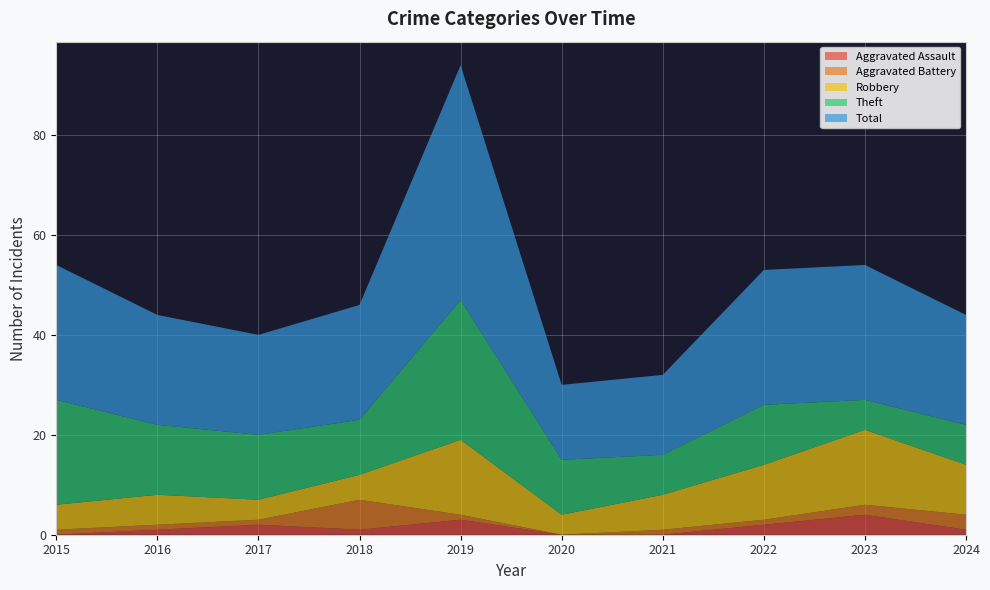

Reading left to right, list all the values displayed in this chart.

Aggravated Assault: 2015=0	2016=1	2017=2	2018=1	2019=3	2020=0	2021=0	2022=2	2023=4	2024=1
Aggravated Battery: 2015=1	2016=1	2017=1	2018=6	2019=1	2020=0	2021=1	2022=1	2023=2	2024=3
Robbery: 2015=5	2016=6	2017=4	2018=5	2019=15	2020=4	2021=7	2022=11	2023=15	2024=10
Theft: 2015=21	2016=14	2017=13	2018=11	2019=28	2020=11	2021=8	2022=12	2023=6	2024=8
Total: 2015=27	2016=22	2017=20	2018=23	2019=47	2020=15	2021=16	2022=27	2023=27	2024=22